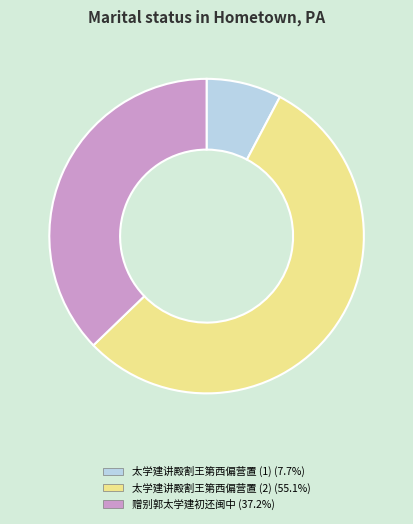

Is there any slice that represents more than half of the pie?

Yes